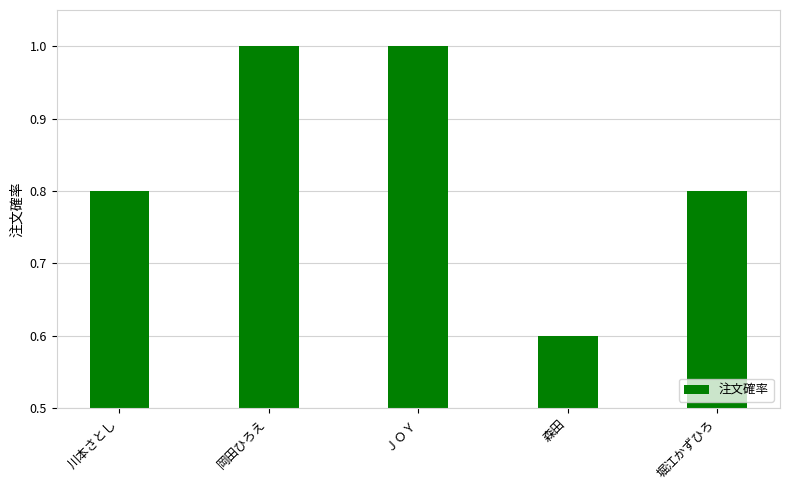

Reading left to right, list all the values displayed in this chart.

川本さとし=0.8	岡田ひろえ=1.0	ＪＯＹ=1.0	森田=0.6	堀江かずひろ=0.8